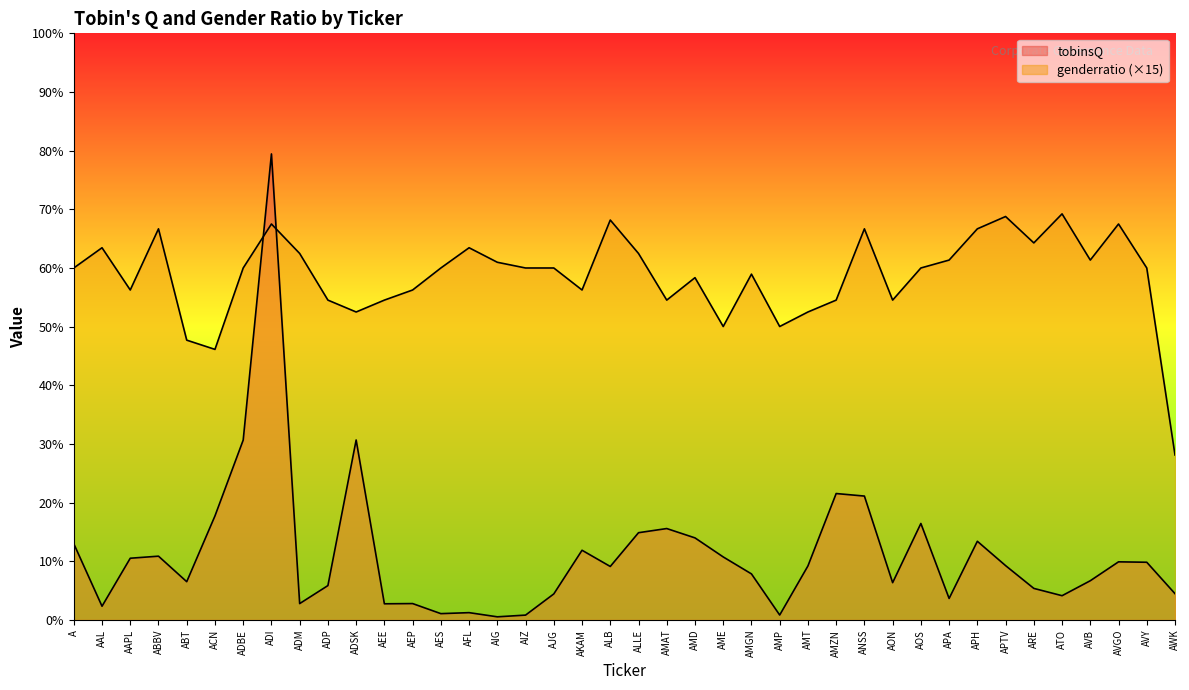

What is the spread (max minus min) of values at AFL?

12.4